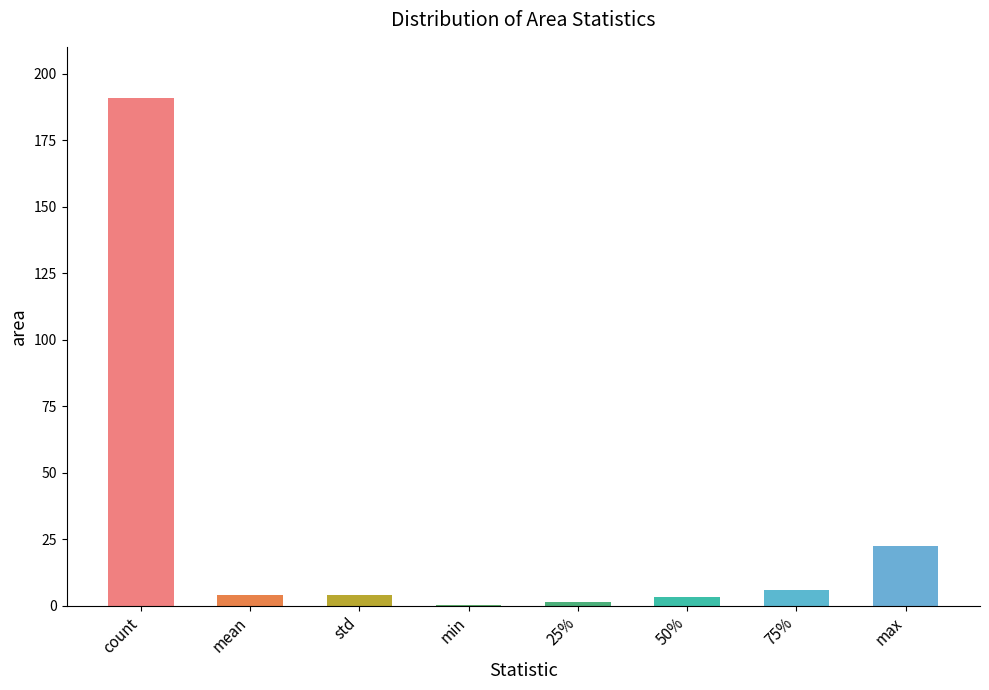

The value at max is 33.9. True or false?

False